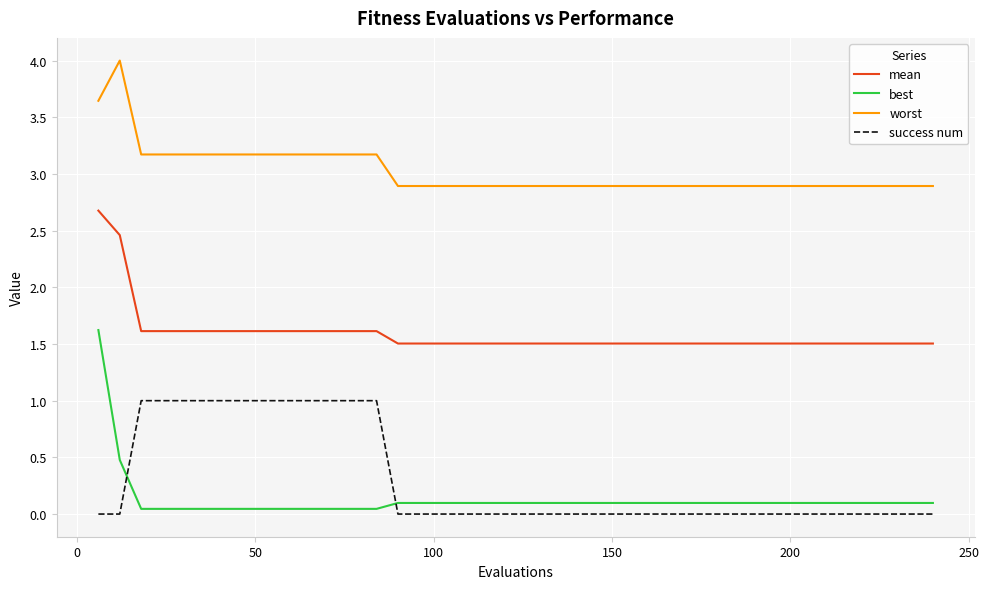

What is the difference between the maximum and minimum values in the best series?

1.6